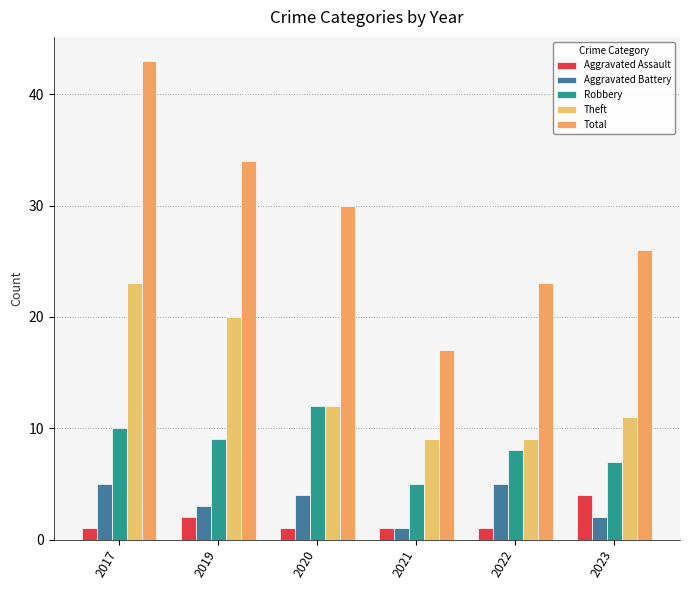

What is the highest value of the Total series?

43